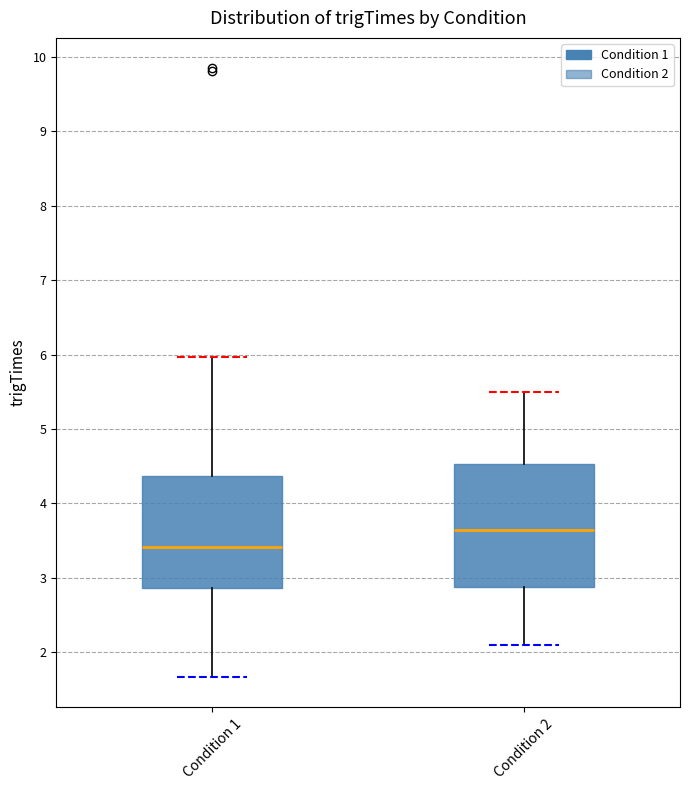

Where does the lower whisker of the box for Condition 2 end on the y-axis? The values are not printed on the chart, so give them approximately, as read against the axis.

2.1